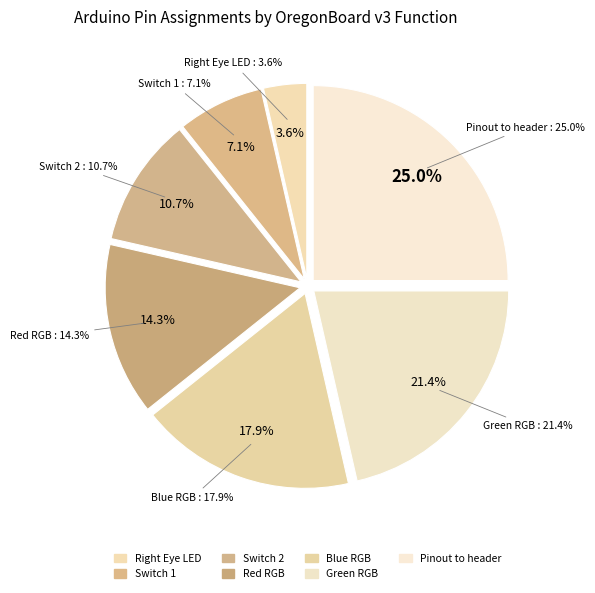

Does any single category account for the majority?

No